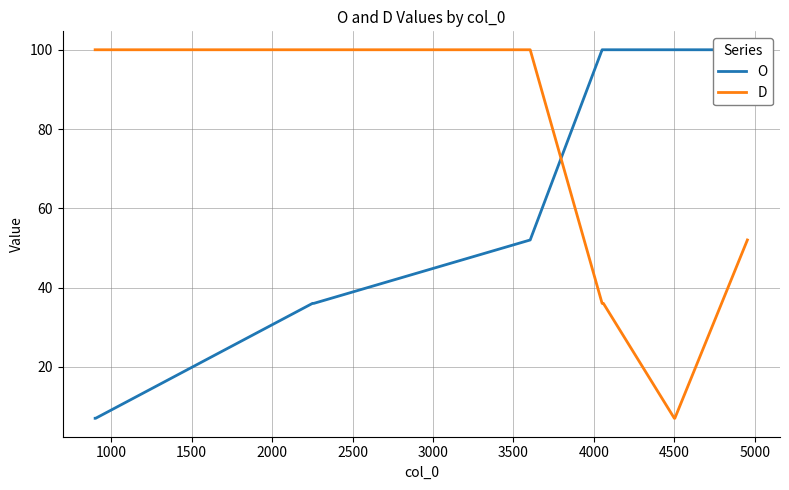

True or false: D and O intersect in this chart.

True